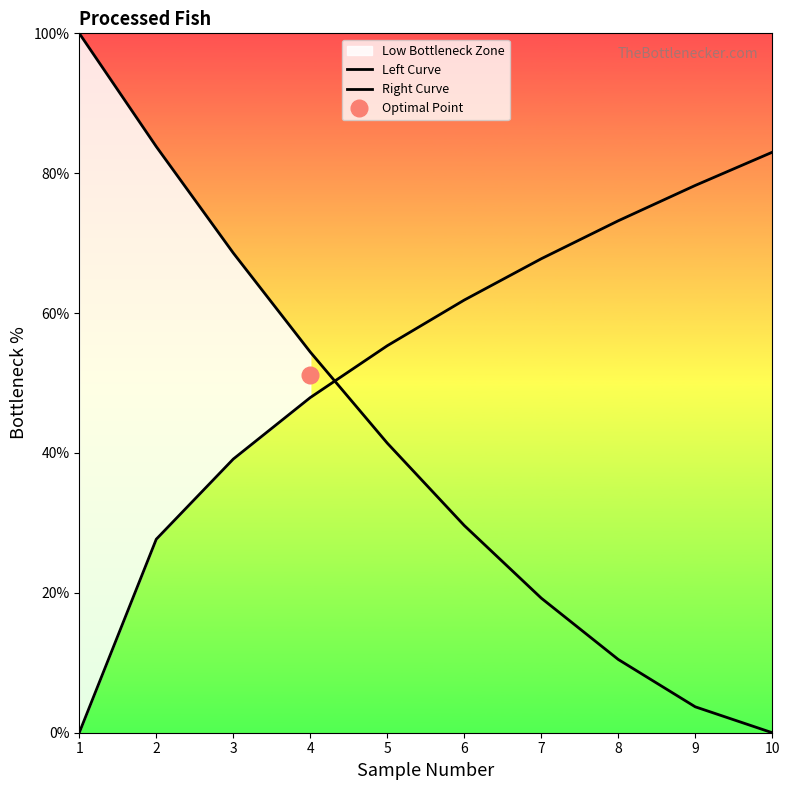

After their last crossing, which series has the higher values: Left Curve or Right Curve?

Right Curve